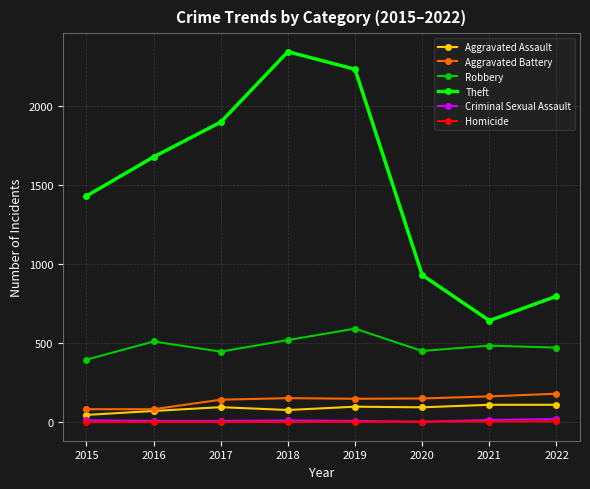

Which series has the widest spread of values?

Theft